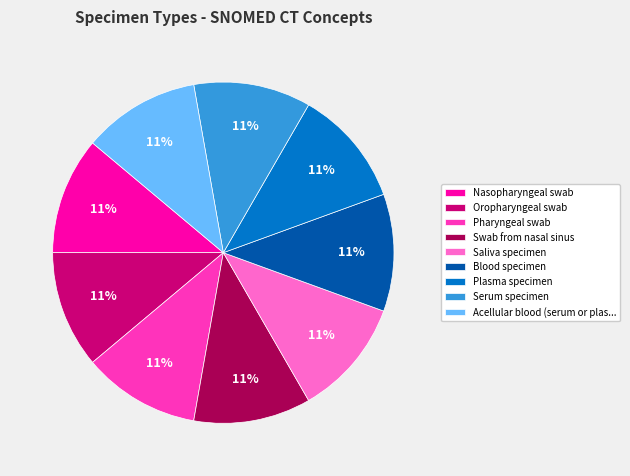

Does Blood specimen account for over 50% of the chart?

No